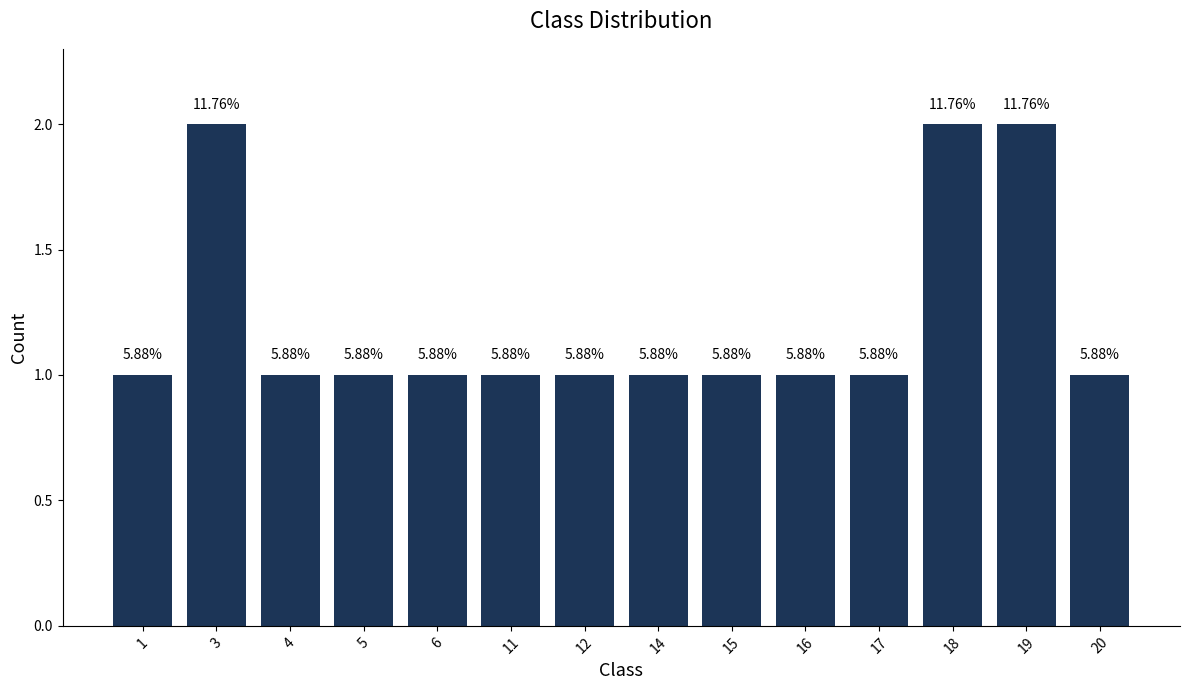

Where is the data nearest to the value 1?

1